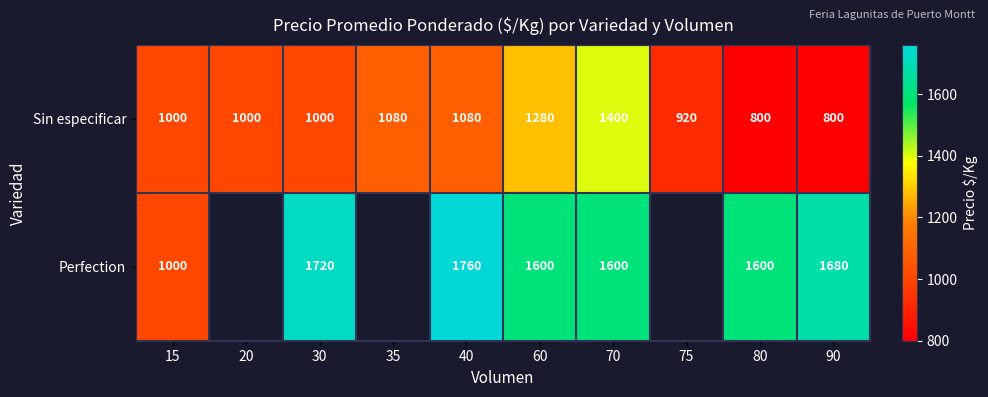

At 70, list the series in order from largest to smallest.

Perfection, Sin especificar